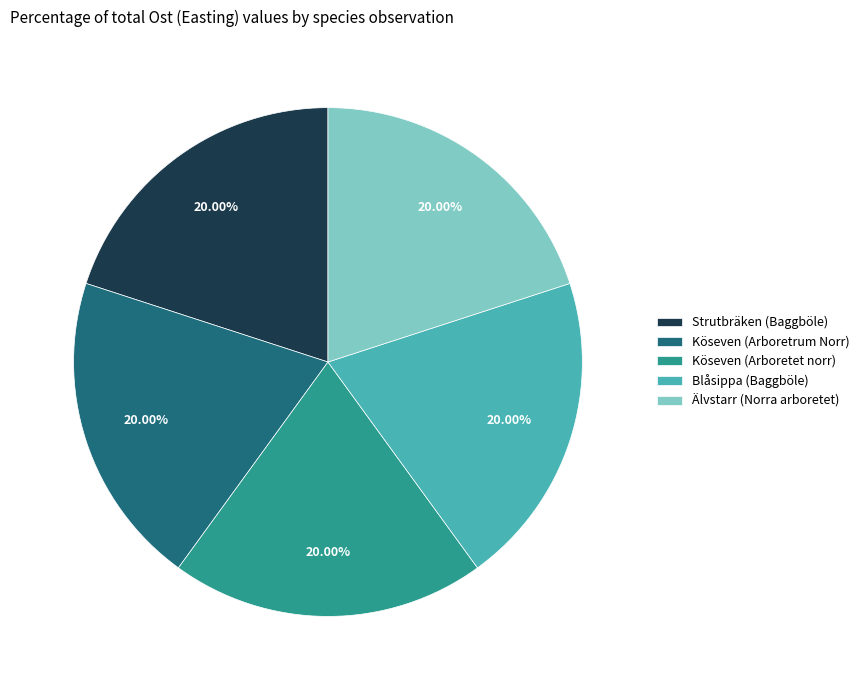

Is the sum of Köseven (Arboretrum Norr) and Blåsippa (Baggböle) greater than half?

No